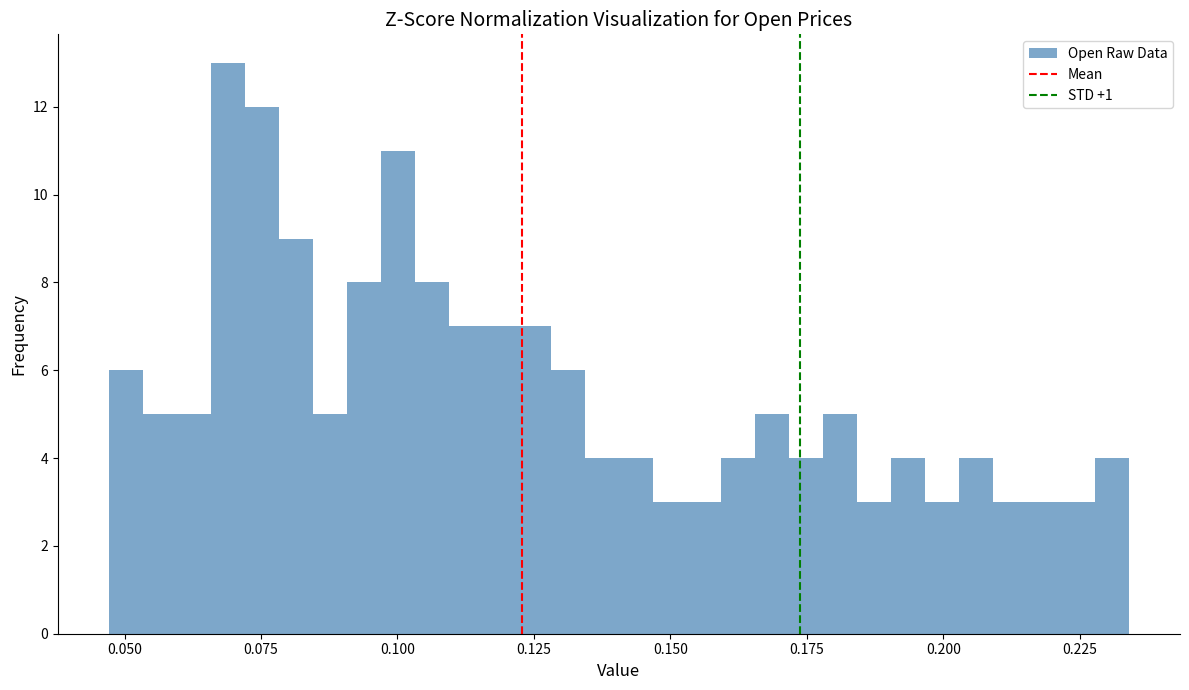

Around what value on the x-axis is the tallest bar? Give the approximate position of its centre, as read against the axis.

0.070